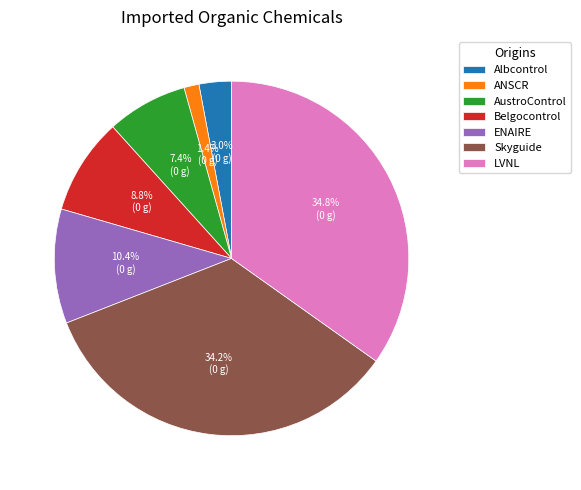

Is LVNL the majority of the pie?

No